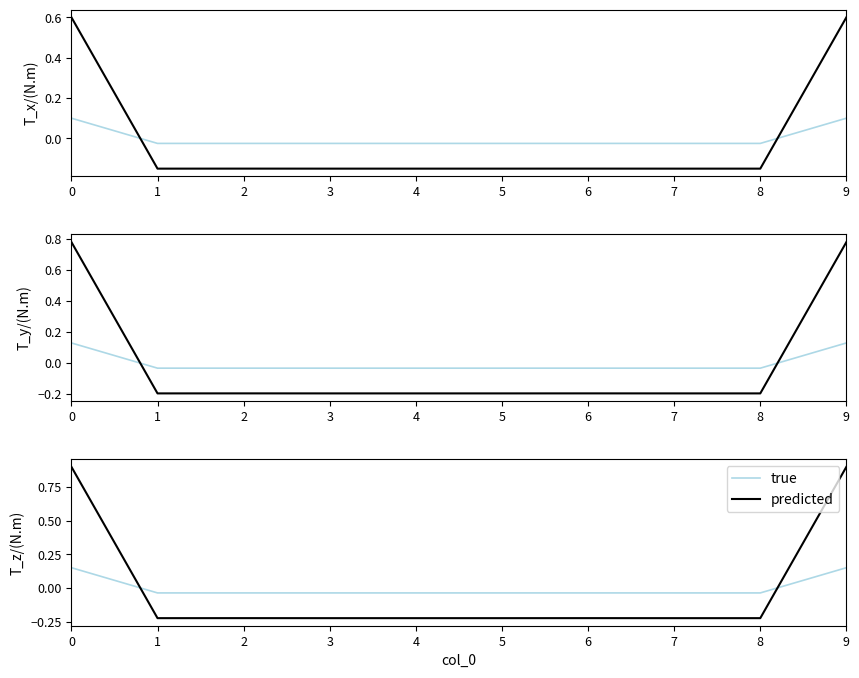

The predicted series shows -0.4 at 2. True or false?

False